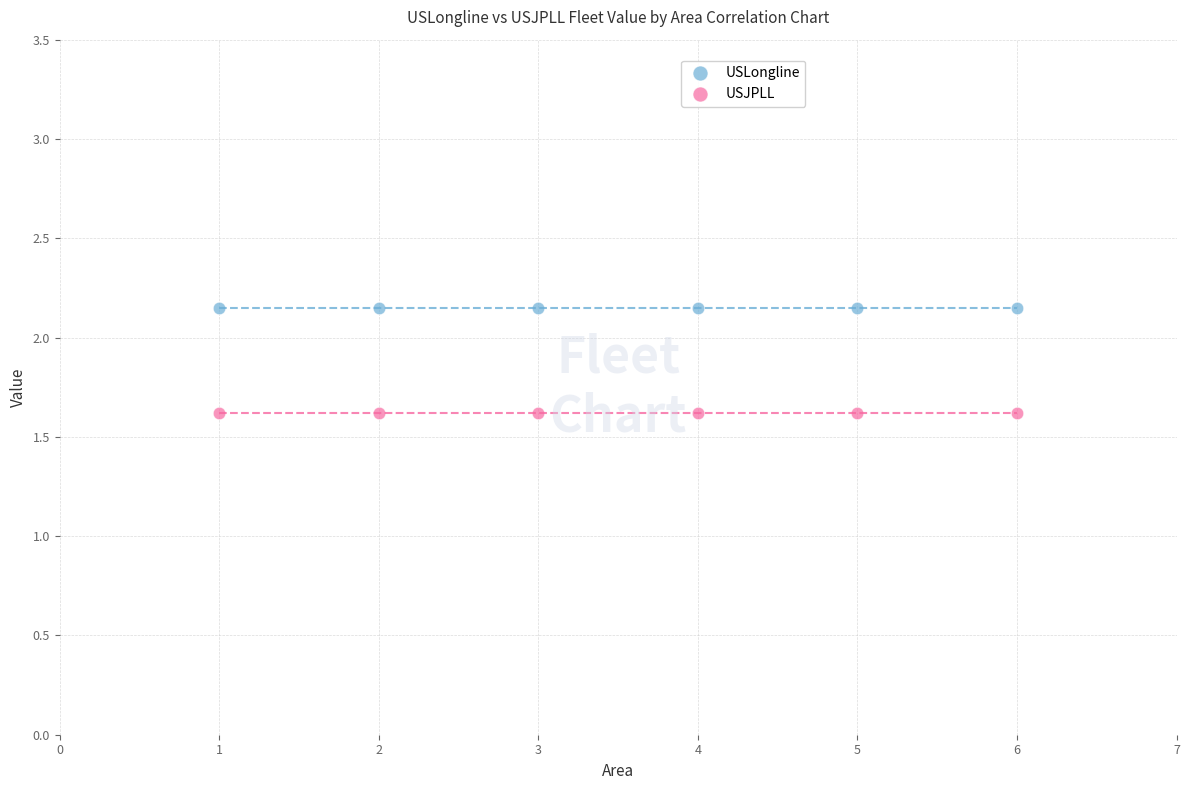

Which series contains the highest Y value?

USLongline